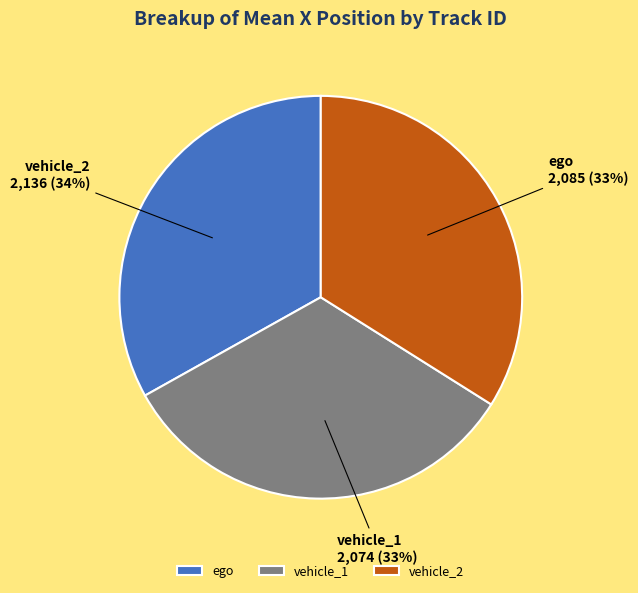

What percentage do vehicle_1 and vehicle_2 together represent?

66.9%